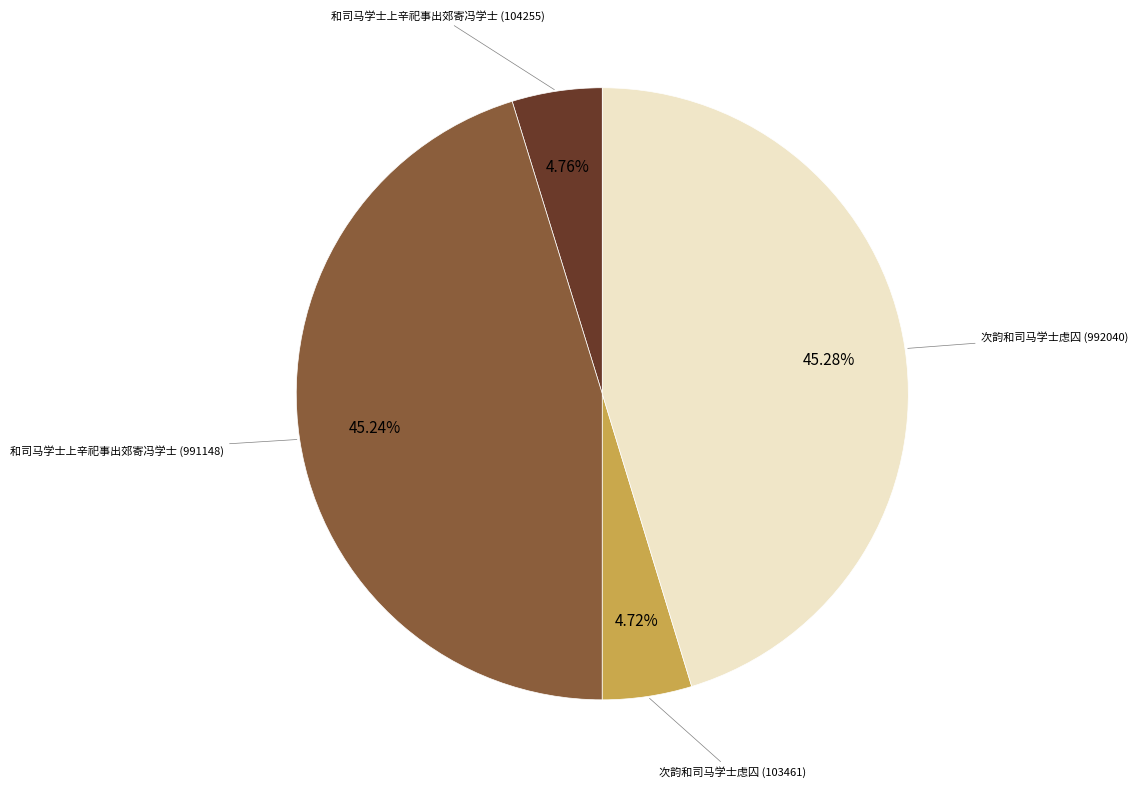

Does any single category account for the majority?

No